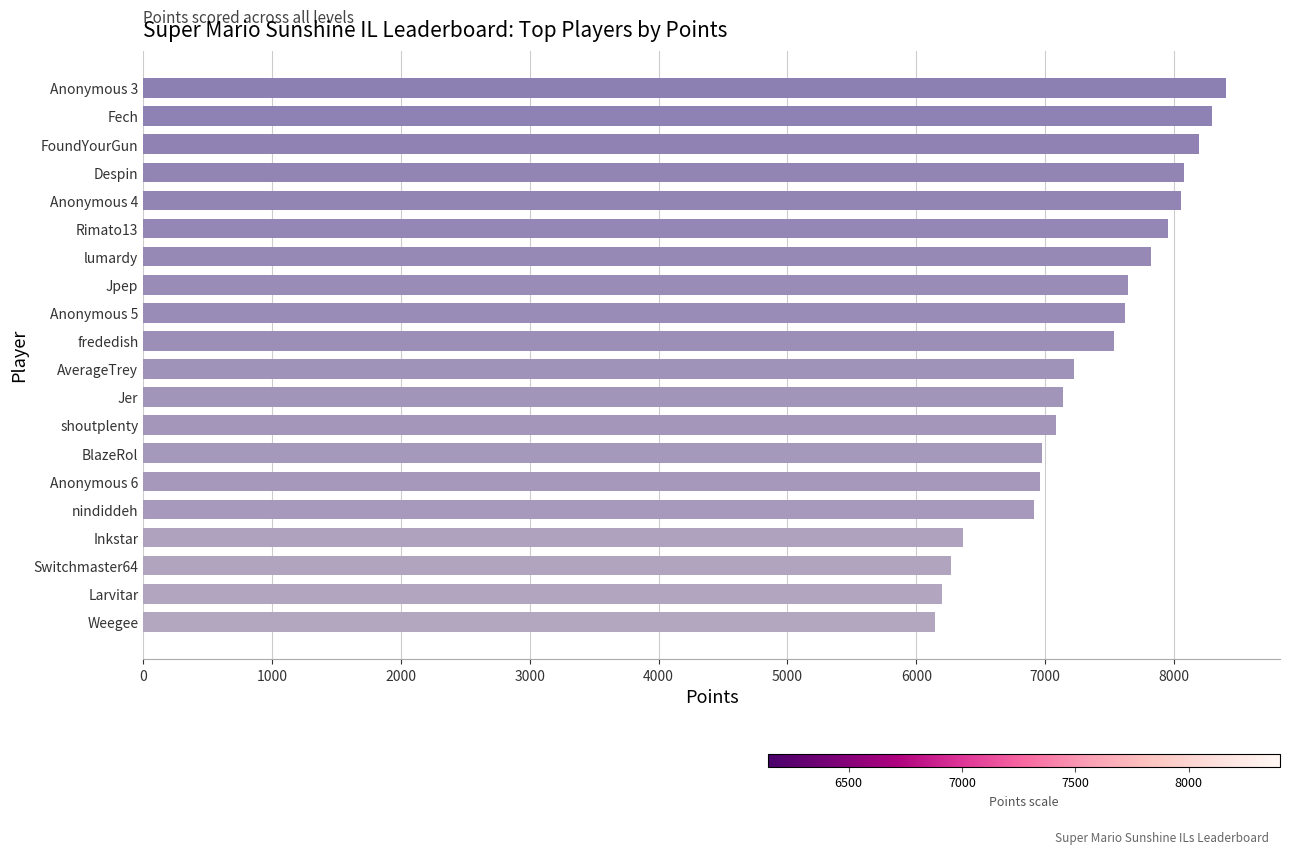

What is the change in value from Despin to Weegee?

-1934